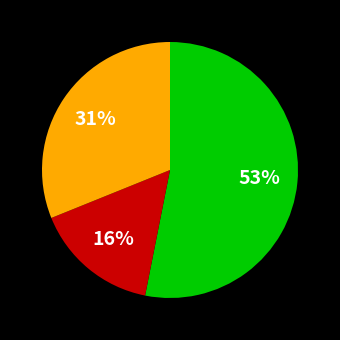

Does any single category account for the majority?

Yes